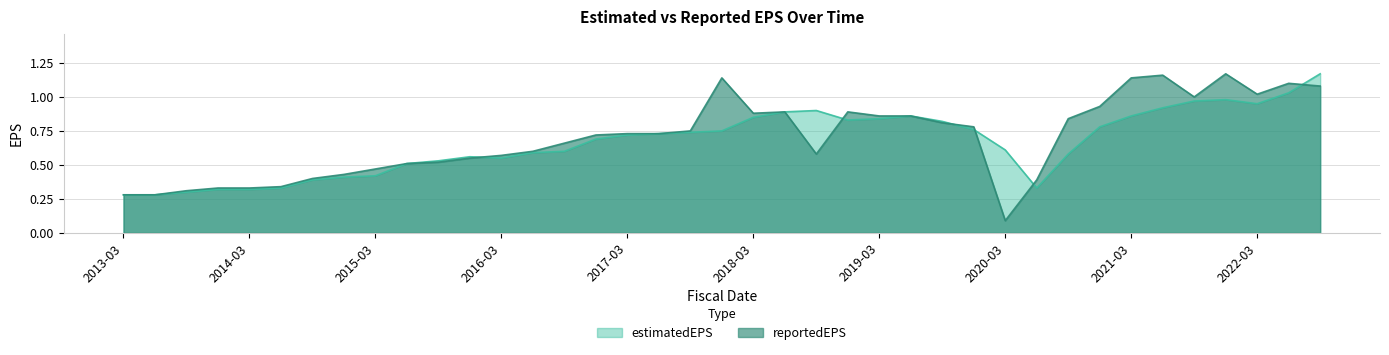

How many categories are shown in the chart?

39